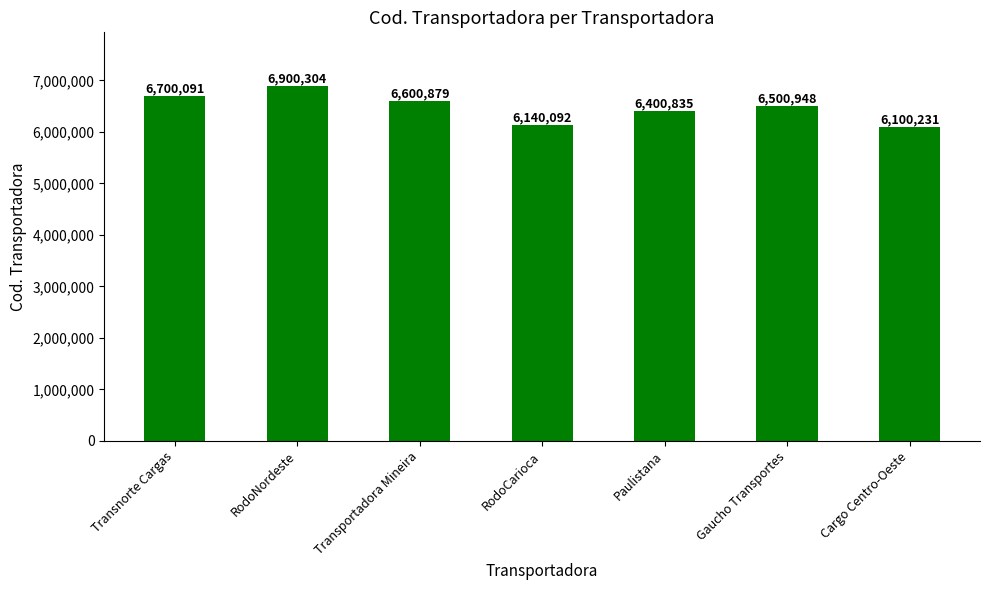

What is the greatest value displayed?

6900304